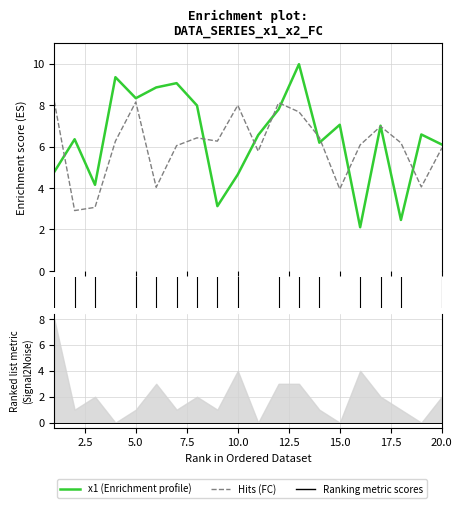

List the labels in order of x2 value, largest first.

1, 5, 12, 10, 13, 17, 14, 8, 9, 4, 18, 16, 7, 20, 11, 19, 6, 15, 3, 2